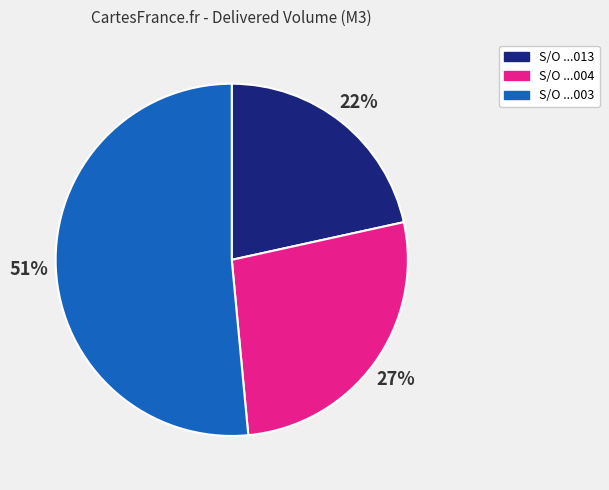

How many segments does this pie chart have?

3